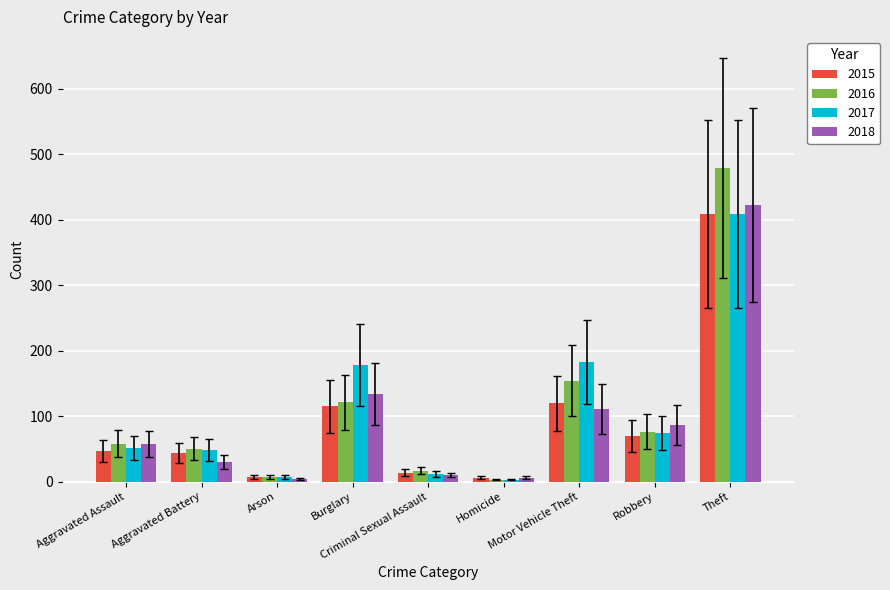

At which category is the sum across all series the highest?

Theft